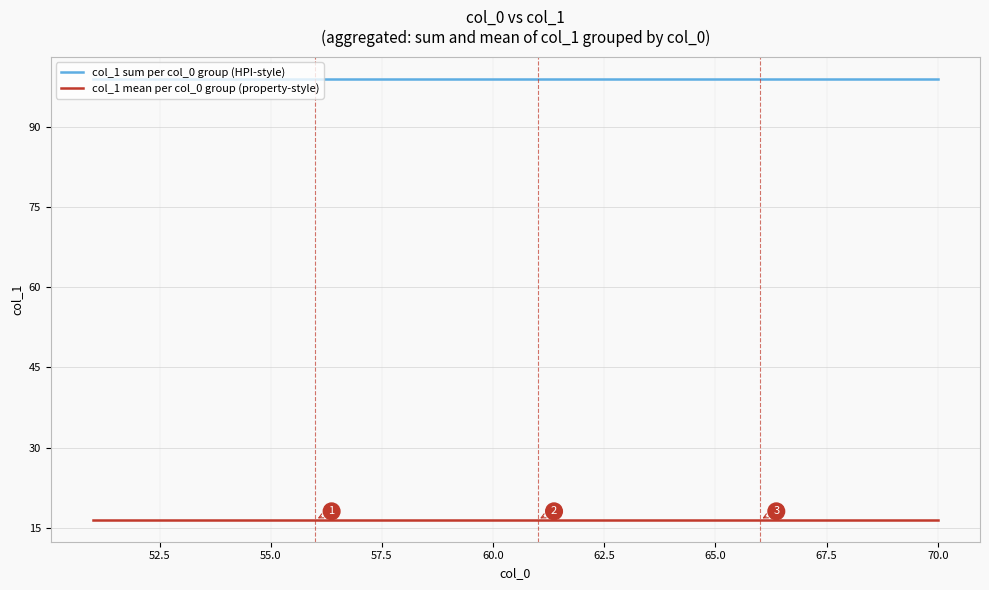

What is the minimum value shown in the chart?

16.5